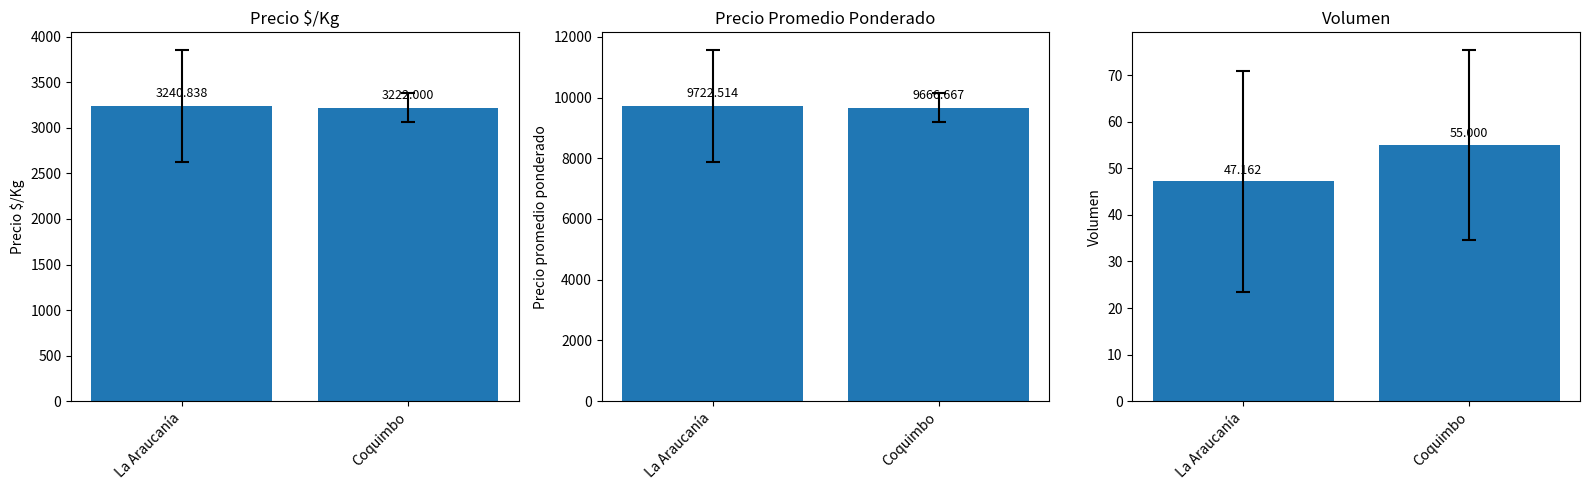

What is the difference between the maximum and minimum values in the Precio $/Kg series?

18.8